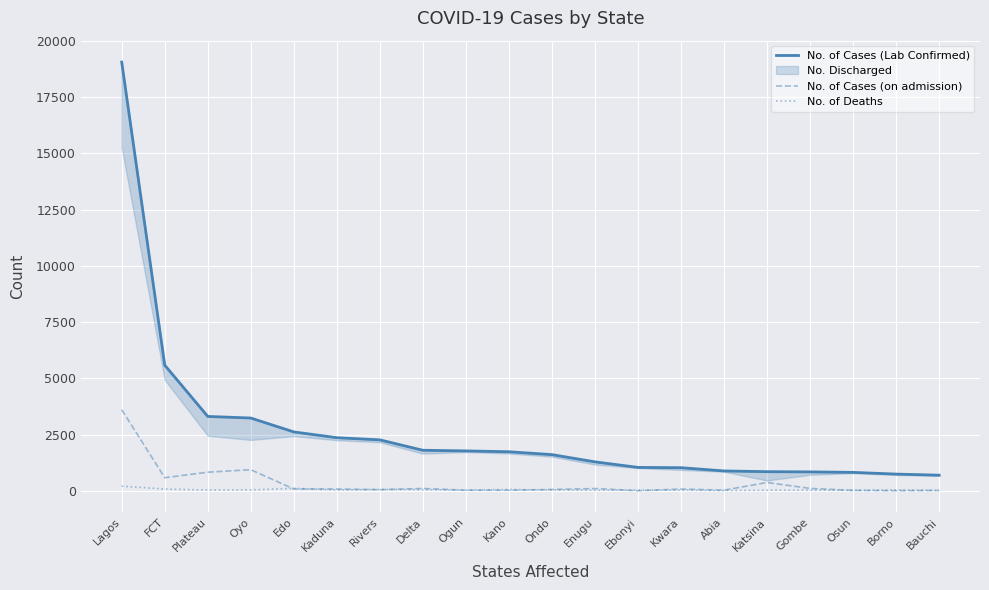

The No. of Deaths series shows 49 at Plateau. True or false?

False